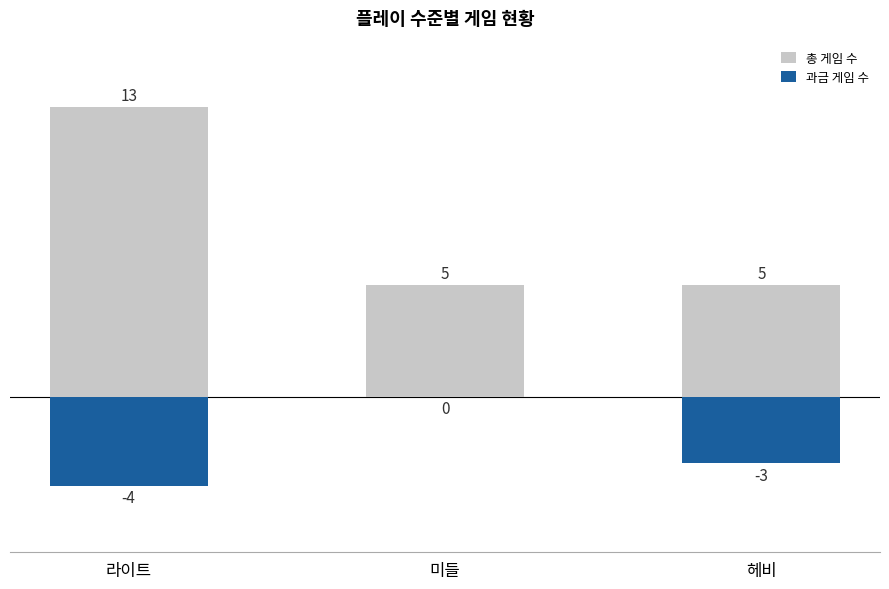

At how many categories does at least one series exceed 11?

1